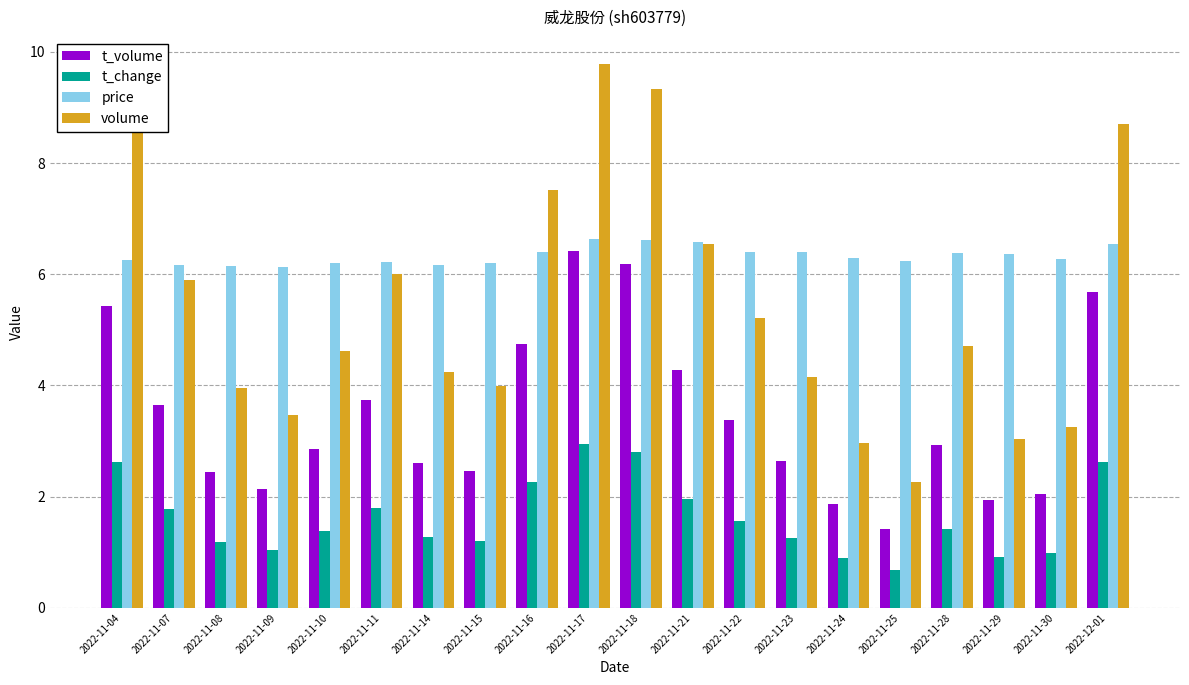

At how many categories does at least one series exceed 9?

2